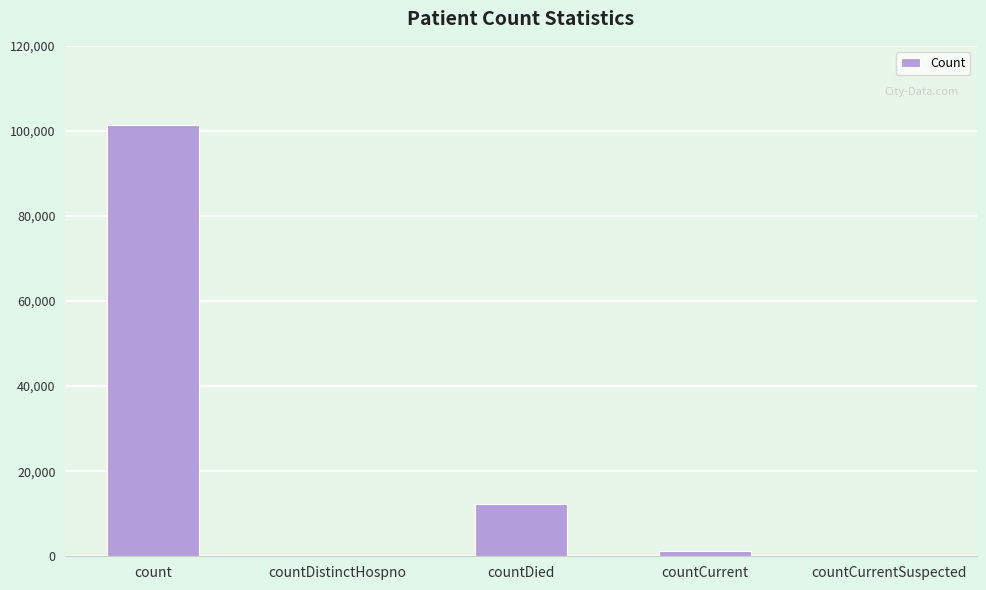

Between countCurrent and count, which is larger?

count